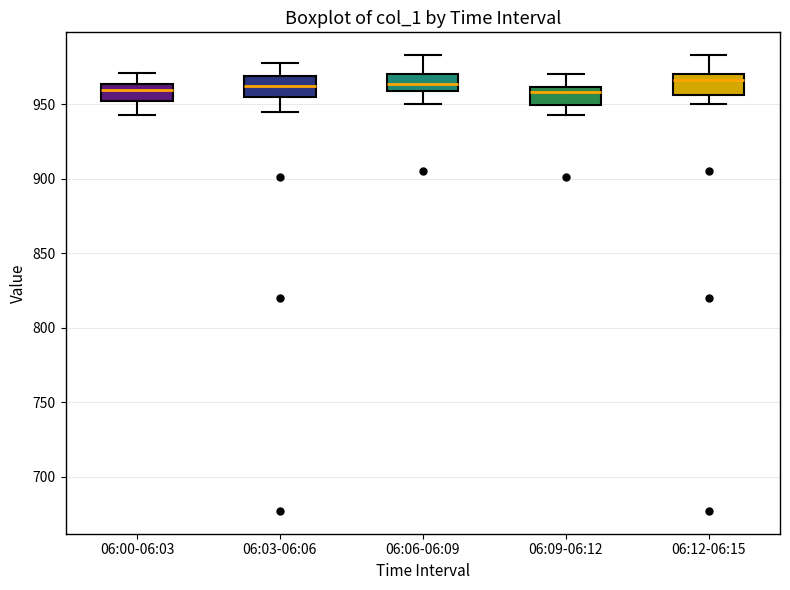

Where does the median line of the box for 06:03-06:06 sit on the y-axis? The values are not printed on the chart, so give them approximately, as read against the axis.

960